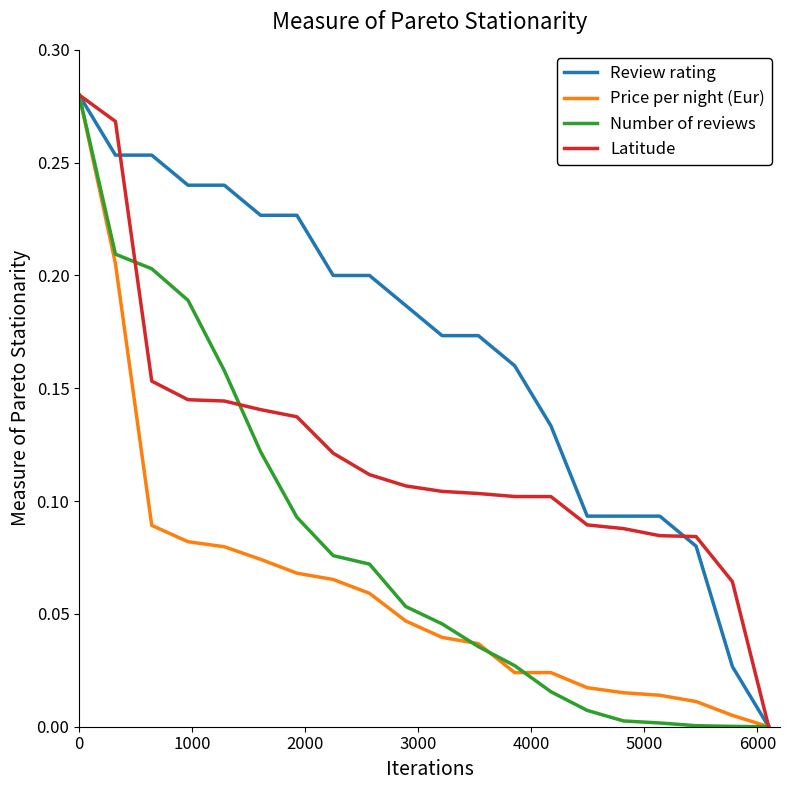

Rank the series by their average value, from lowest to highest.

Price per night (Eur), Number of reviews, Latitude, Review rating